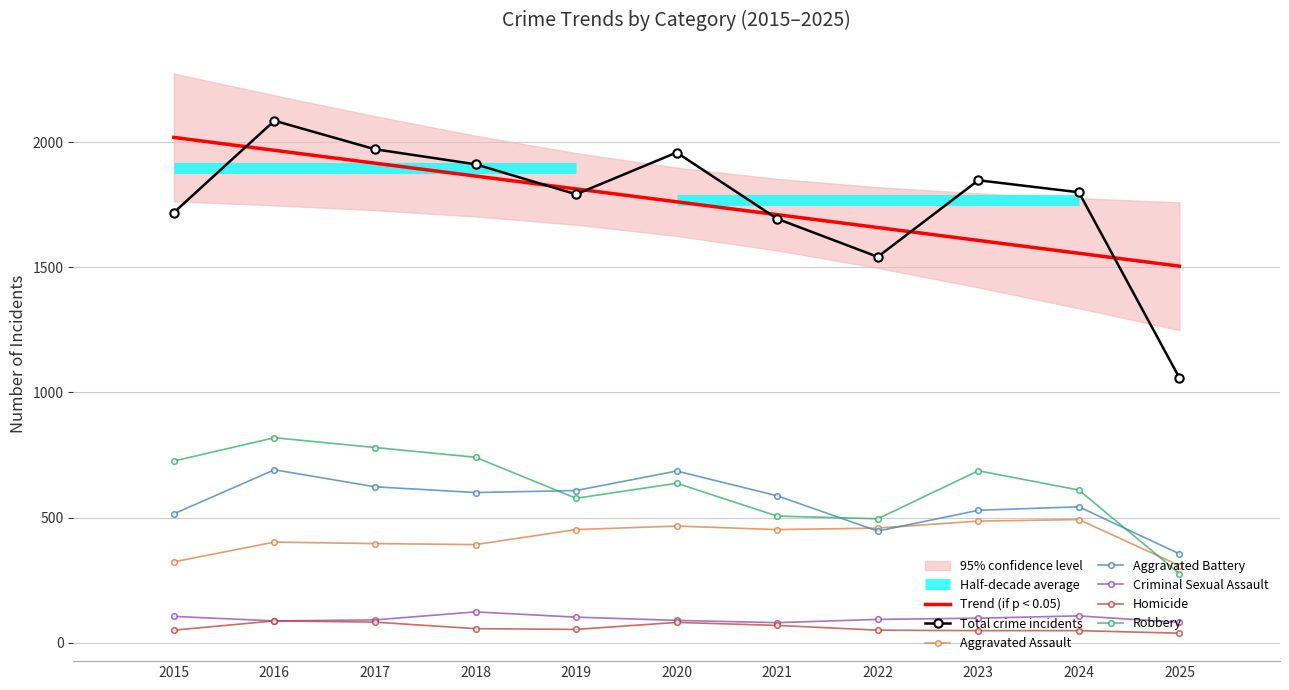

True or false: Robbery and Total intersect in this chart.

False